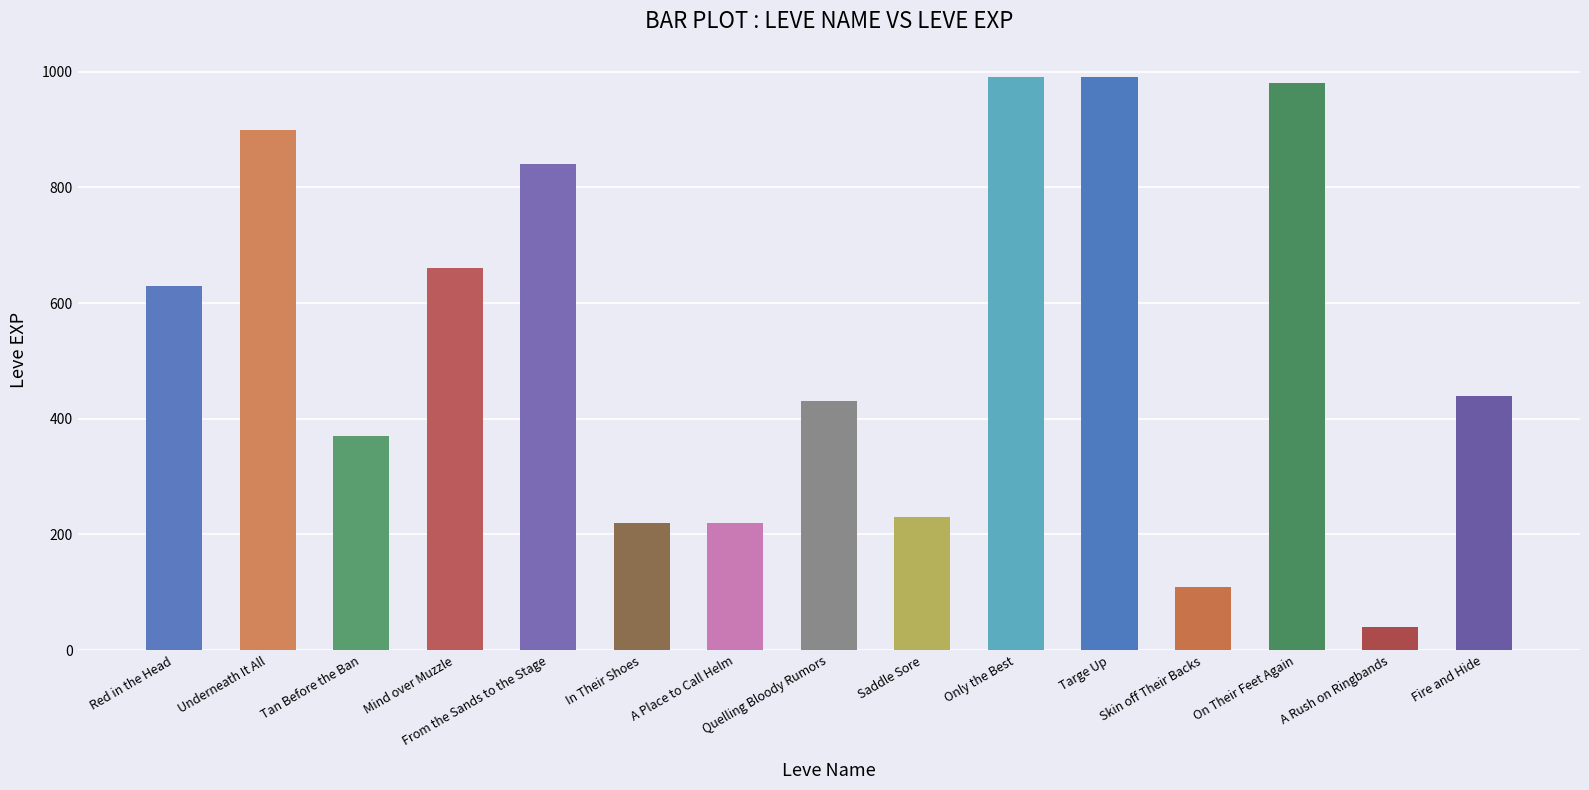

How many data points are less than 440?

7